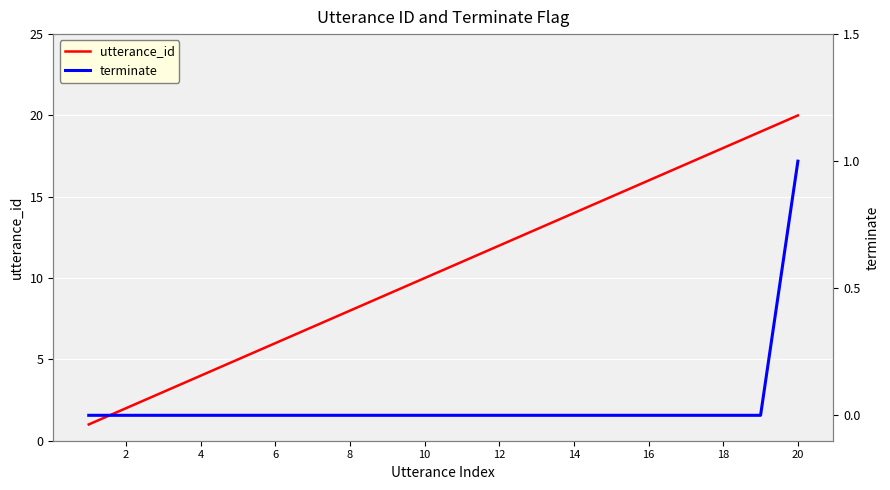

The utterance_id series shows 20 at 20. True or false?

True